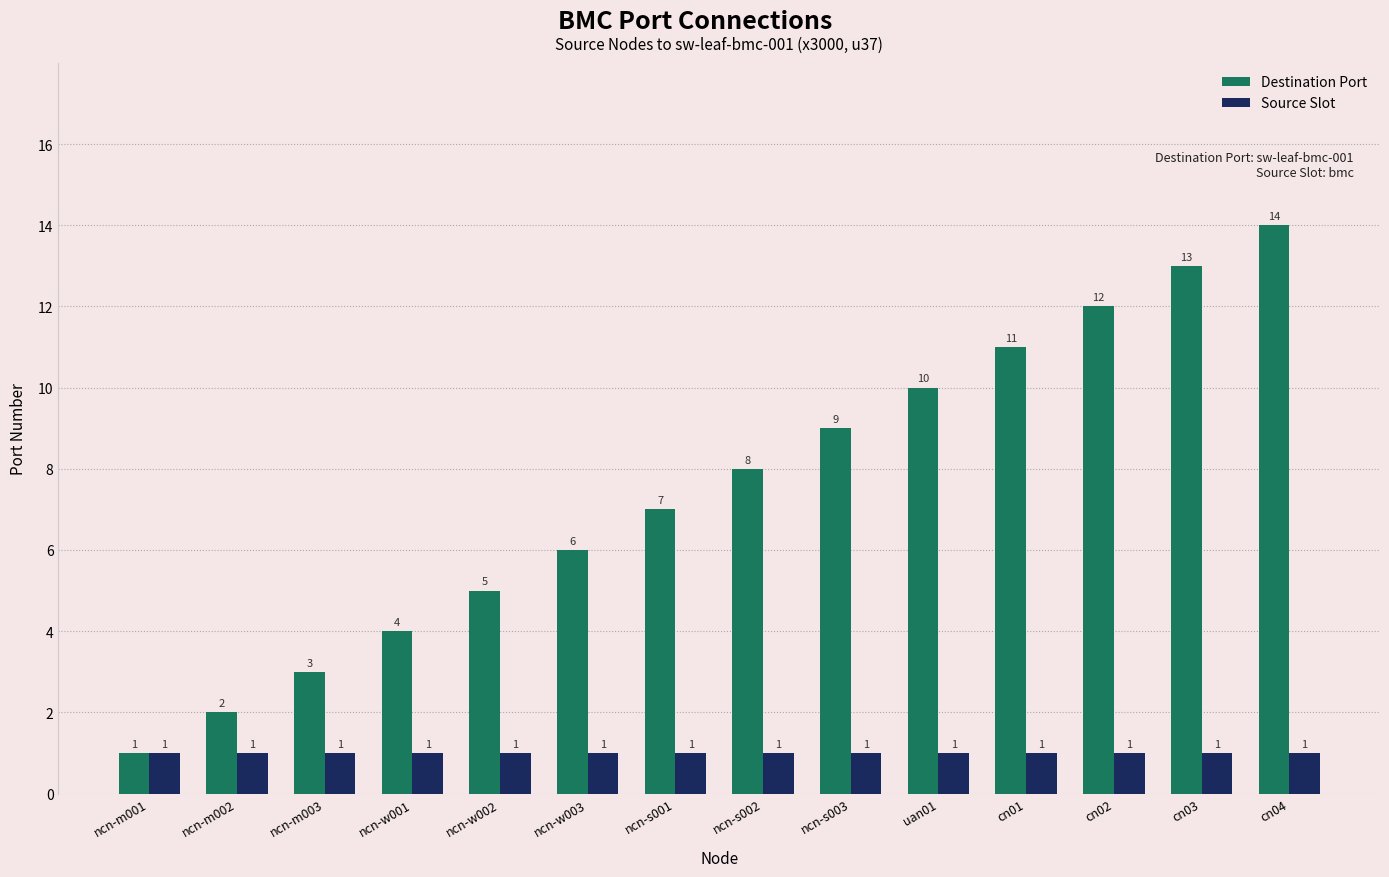

What is the sum of all Destination Port values?

105